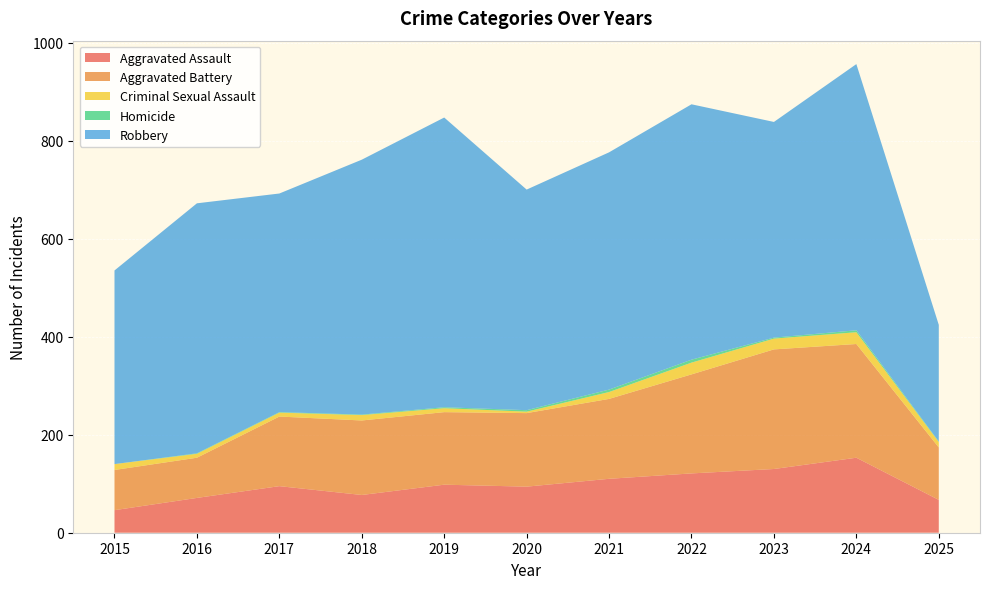

Reading right to left, what are all the values shown in this chart?

Aggravated Assault: 67	153	130	121	110	94	98	77	95	71	46
Aggravated Battery: 107	232	244	202	163	150	148	152	142	82	82
Criminal Sexual Assault: 11	24	22	24	14	3	8	11	8	8	12
Homicide: 1	4	2	6	5	3	2	1	1	1	0
Robbery: 238	543	440	521	484	450	591	520	446	510	395